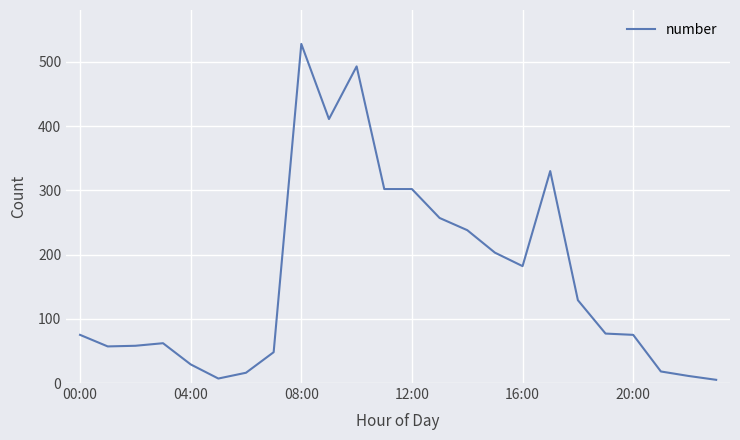

What is the smallest value displayed?

5